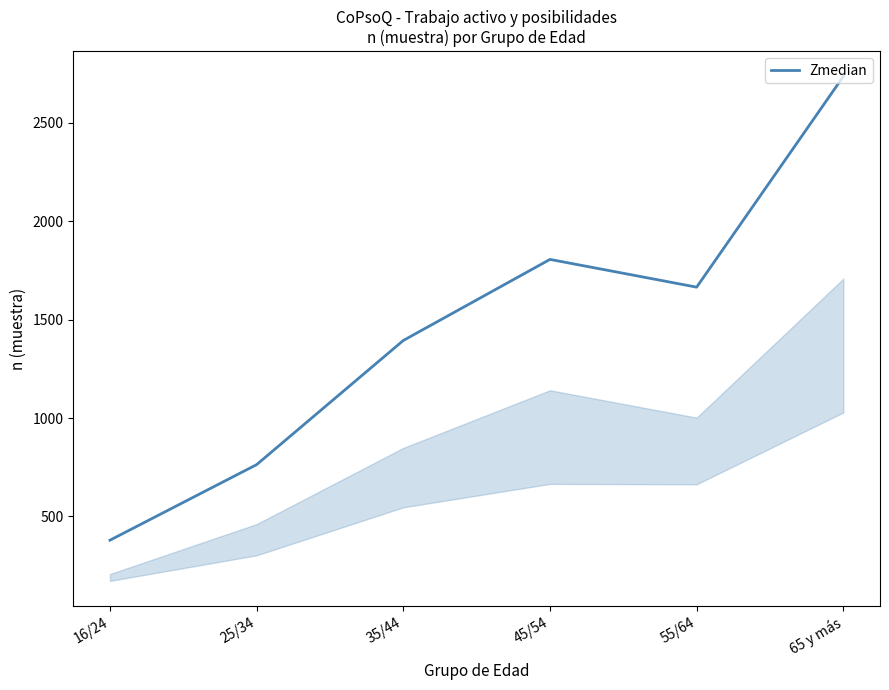

What is the difference between the values at 65 y más and 45/54?

930